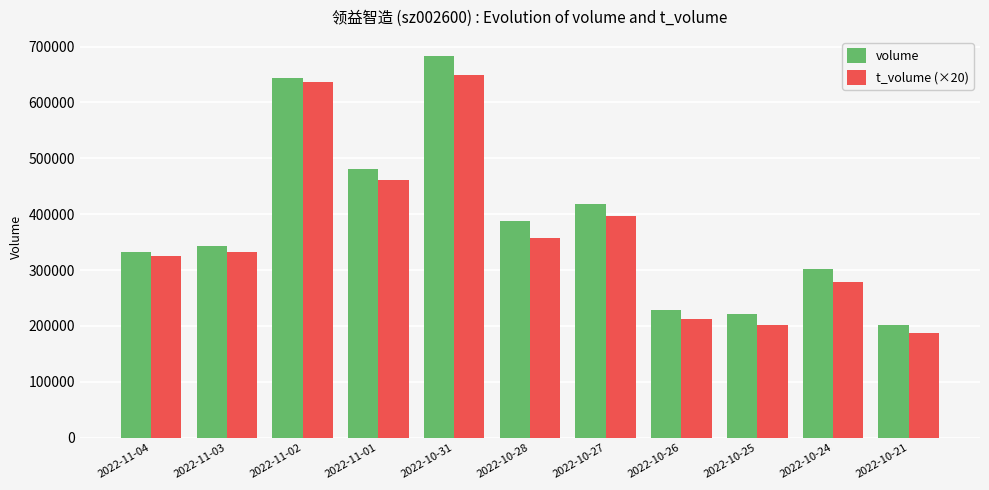

What are all the series names shown in the legend?

volume, t_volume (×20)